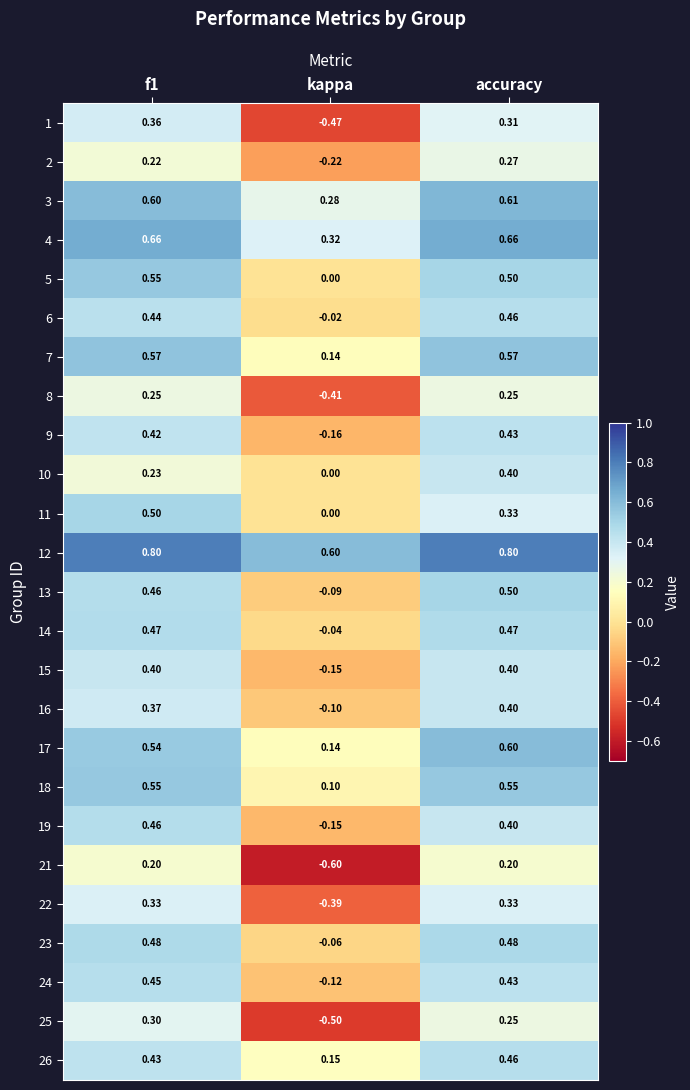

Which series changed the most between kappa and accuracy?

21